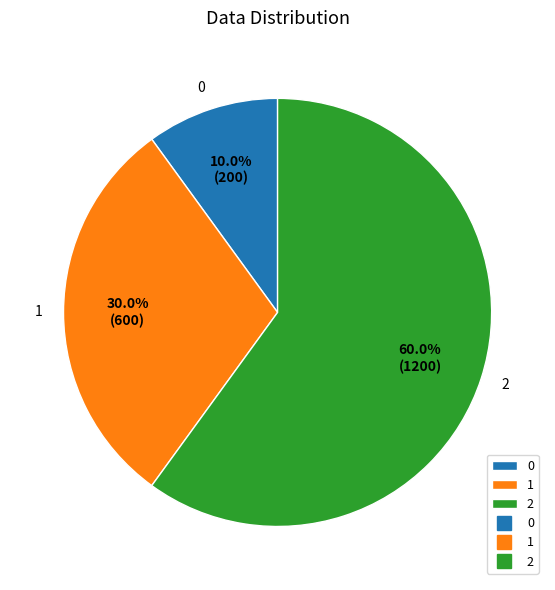

What percentage is NOT represented by 2?

40.0%